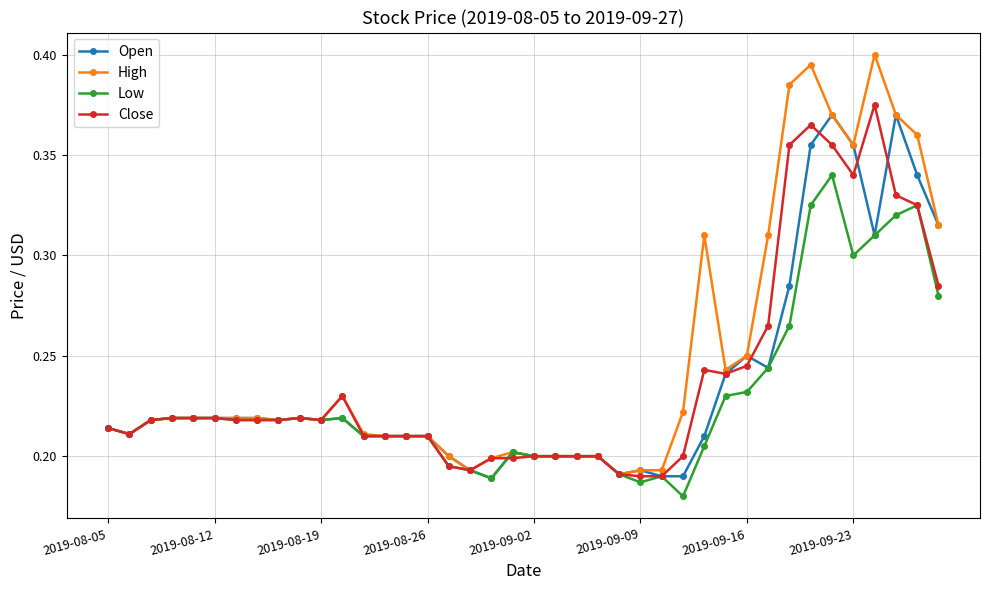

How many Open values are between 0 and 1?

40